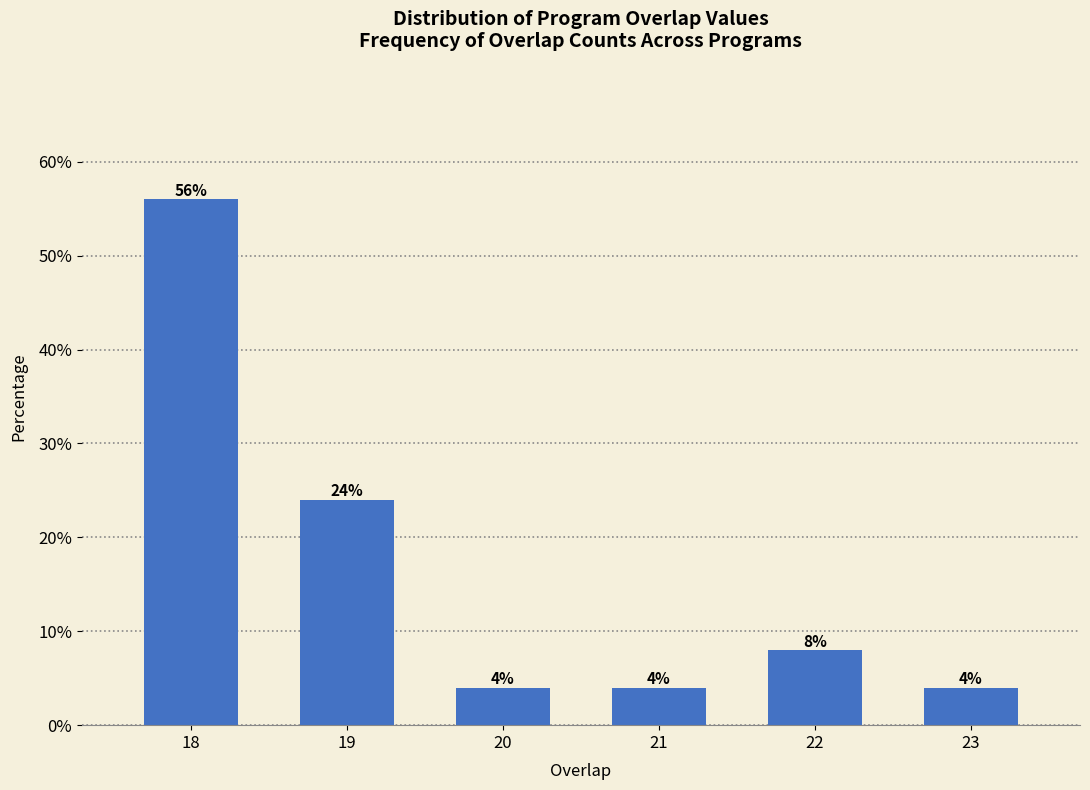

Reading left to right, extract all data points from this chart.

56.0	24.0	4.0	4.0	8.0	4.0